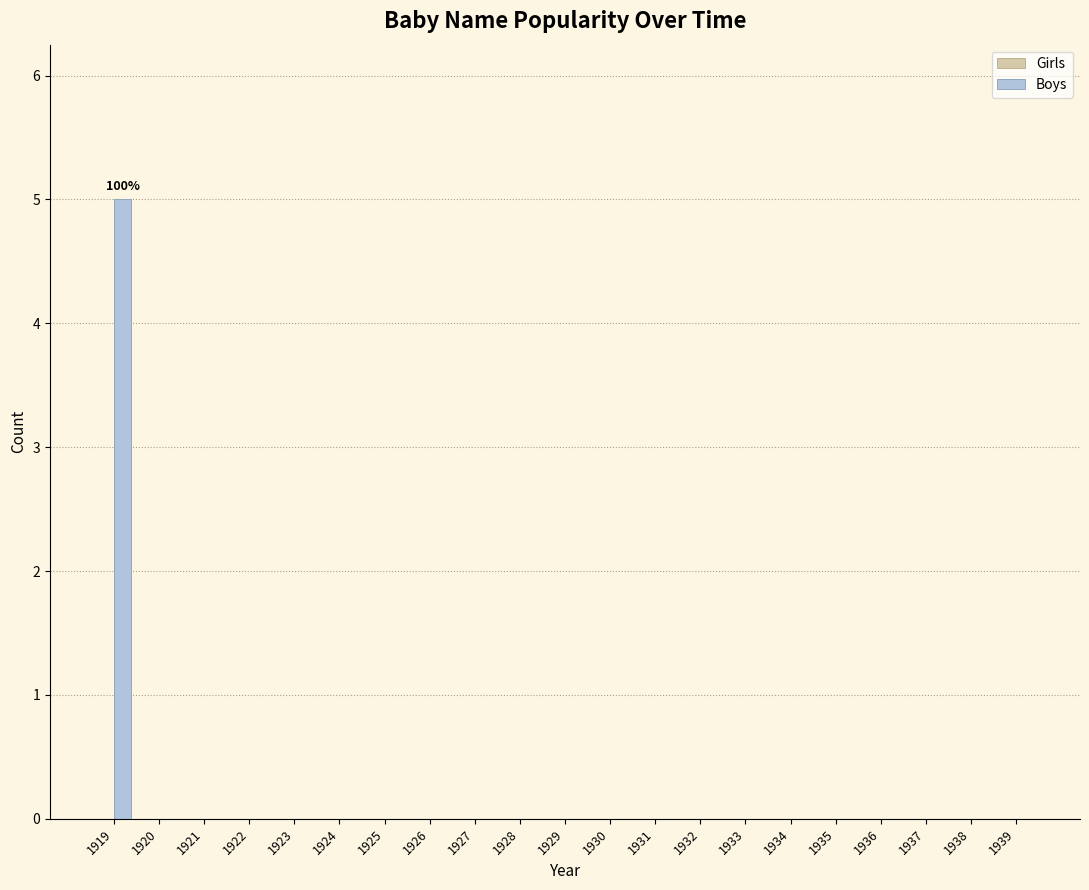

What is the maximum value shown in the chart?

5